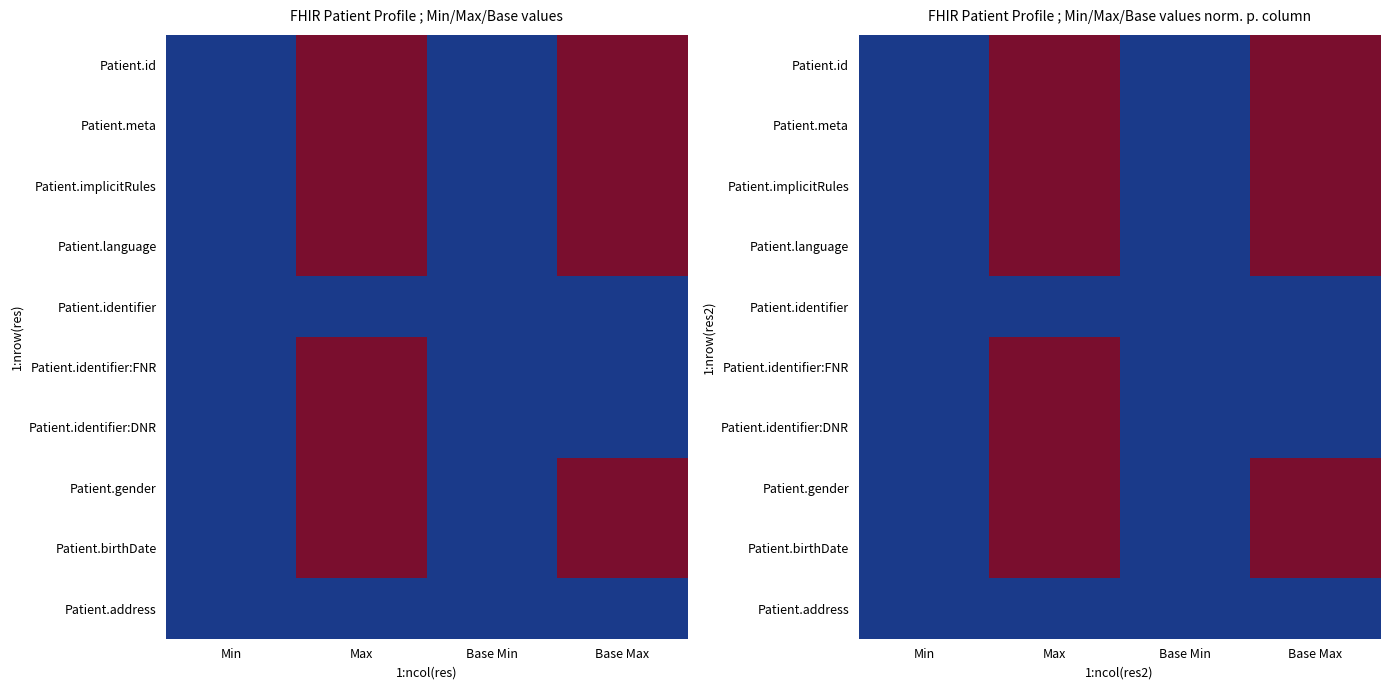

Where is Patient.identifier nearest to the value 0?

Min